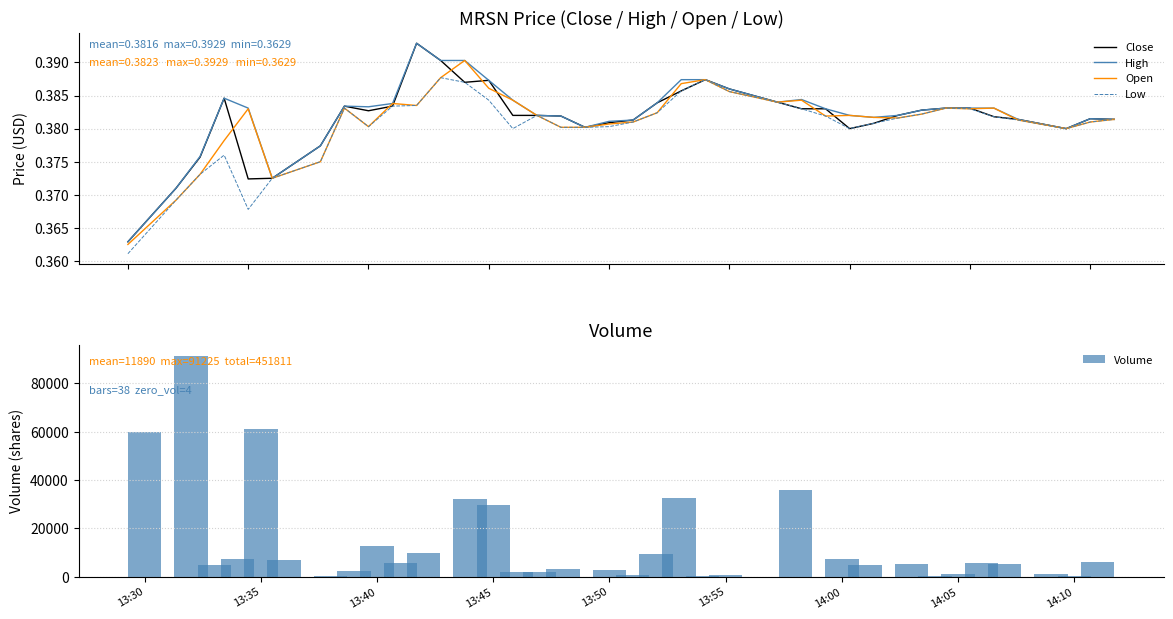

What is the highest value of the Volume series?

91225